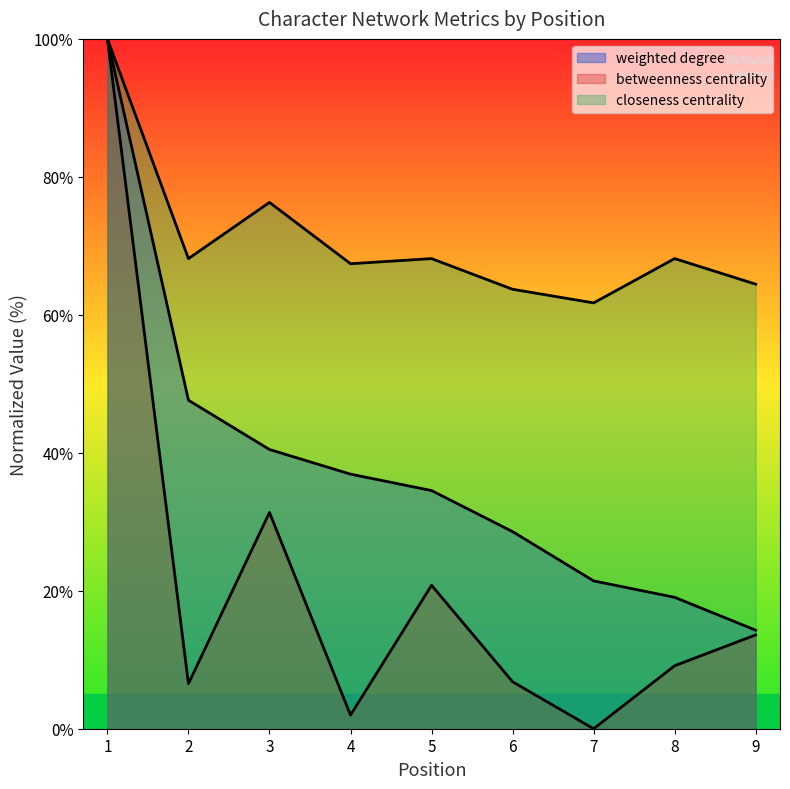

At which category is the sum across all series the highest?

1